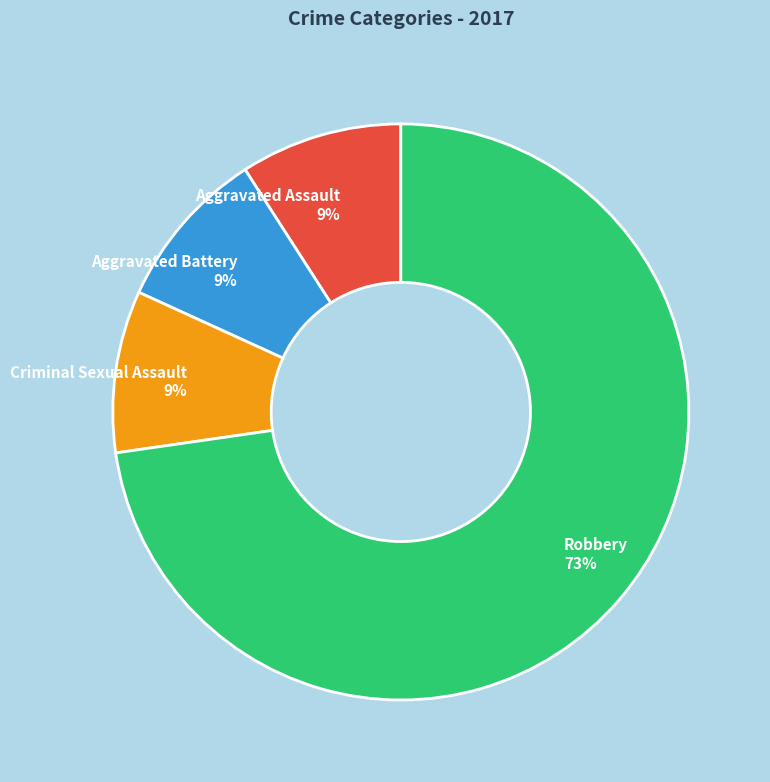

To the nearest percent, what is the average slice percentage?

25%